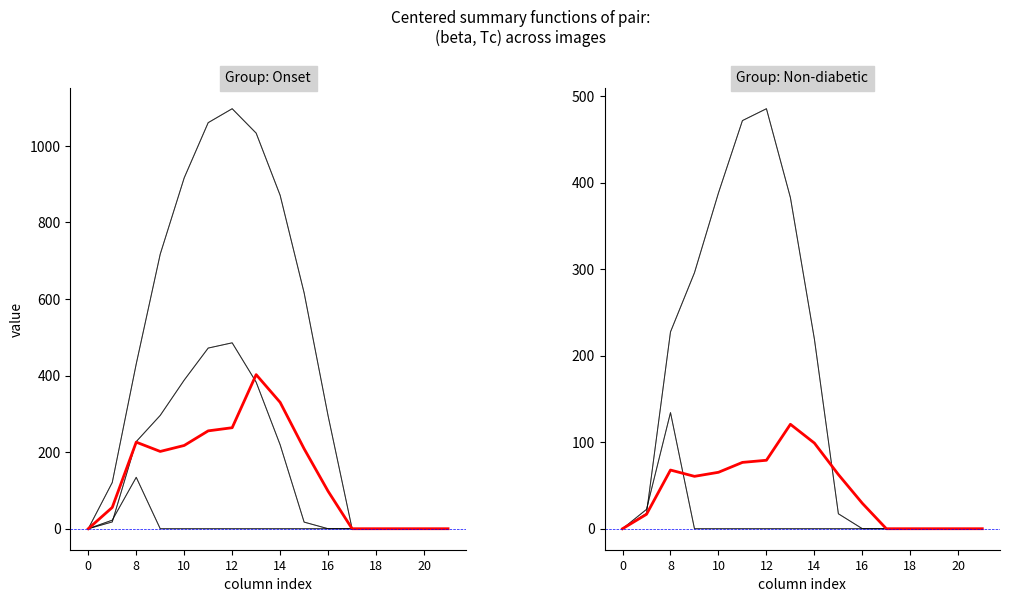

What is the approximate value of row_0.1 at 12?

485.4